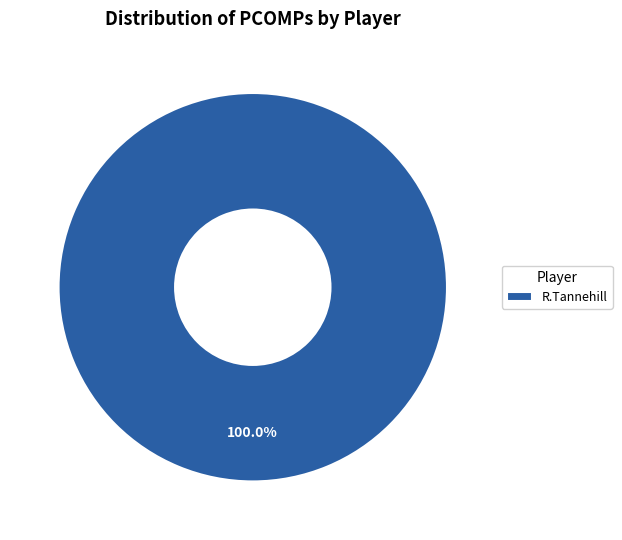

Does R.Tannehill represent more than half of the total?

Yes